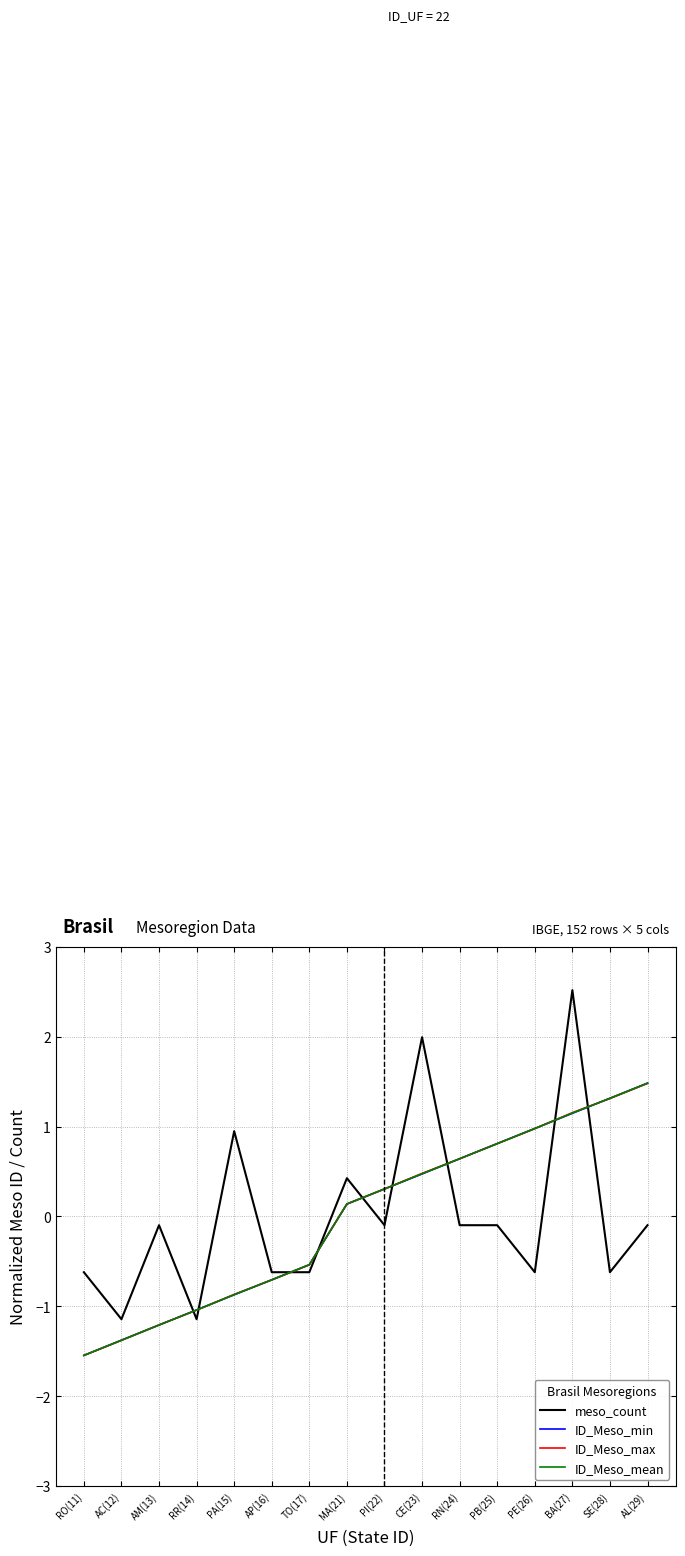

Is this an area chart (filled region under the line)?

No